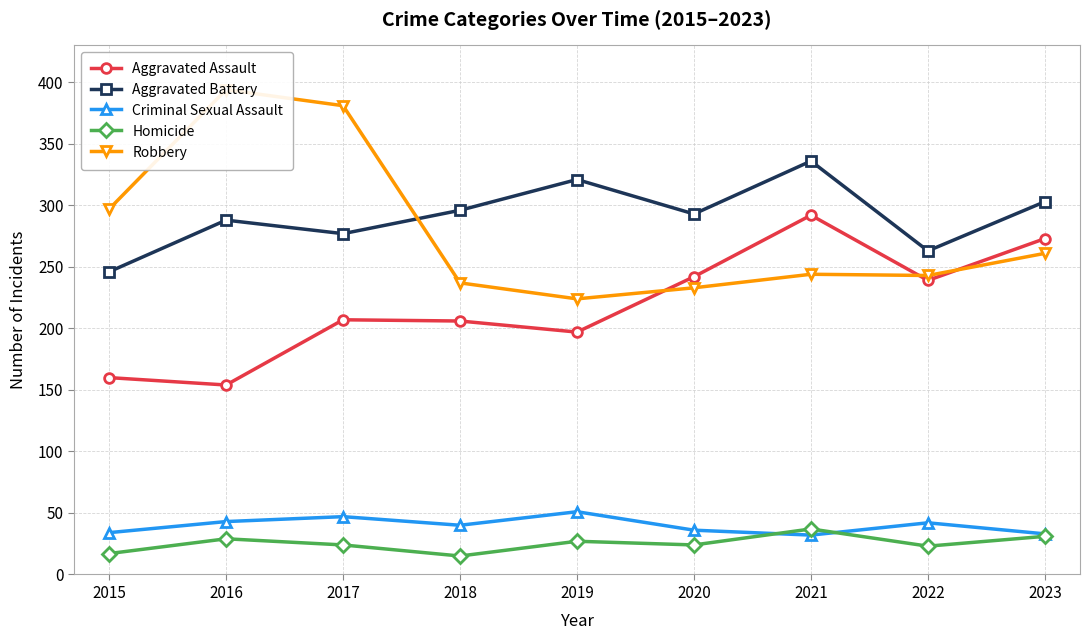

True or false: Aggravated Battery and Criminal Sexual Assault intersect in this chart.

False